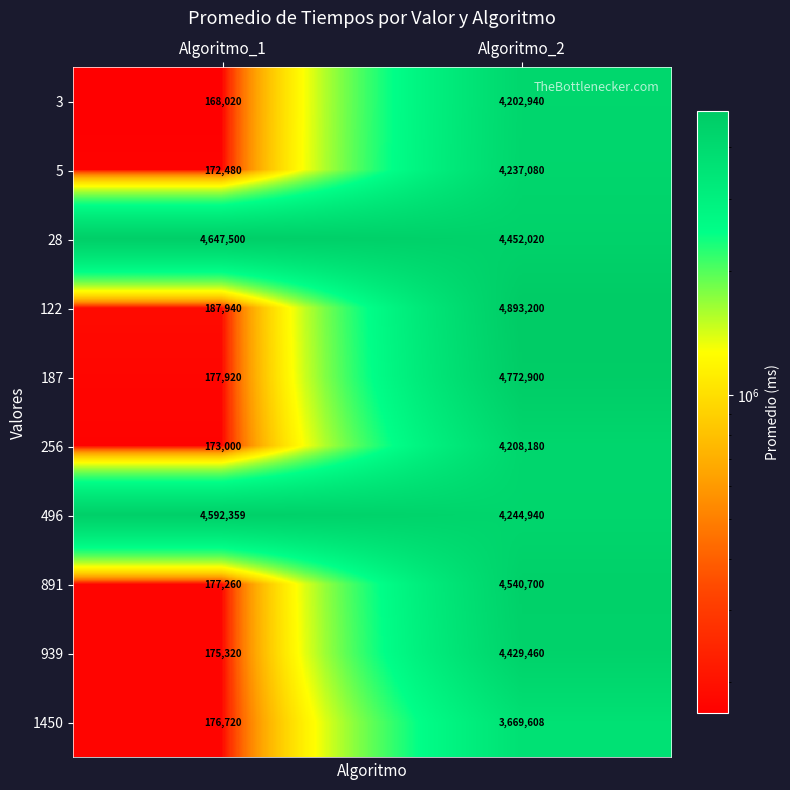

Which series has the largest range (max minus min)?

122